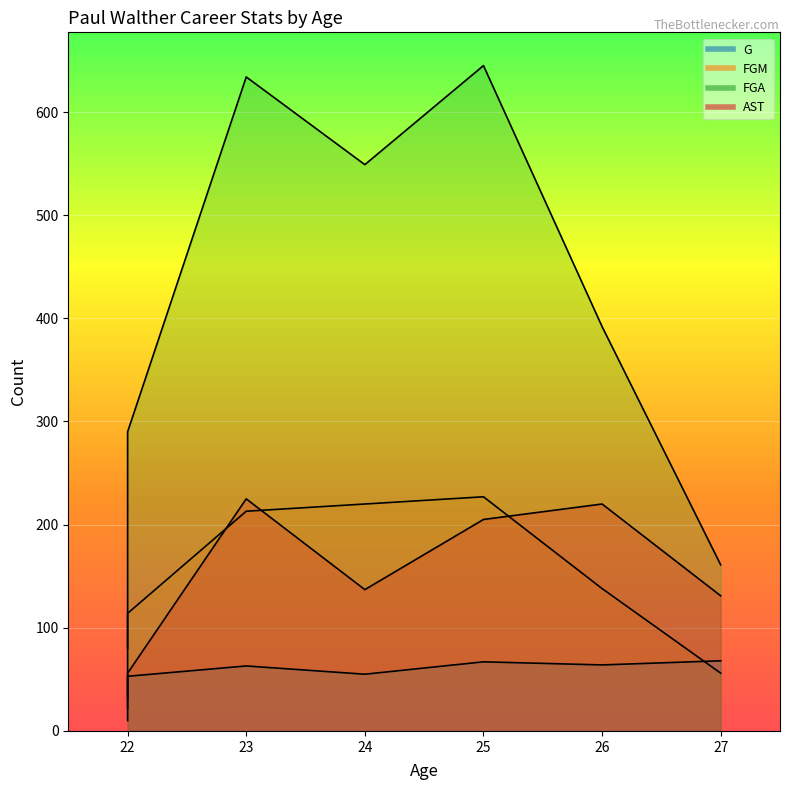

Reading right to left, list all the values displayed in this chart.

G: 68	64	67	55	63	31	22	53
FGM: 56	138	227	220	213	82	32	114
FGA: 161	392	645	549	634	210	80	290
AST: 131	220	205	137	225	46	10	56